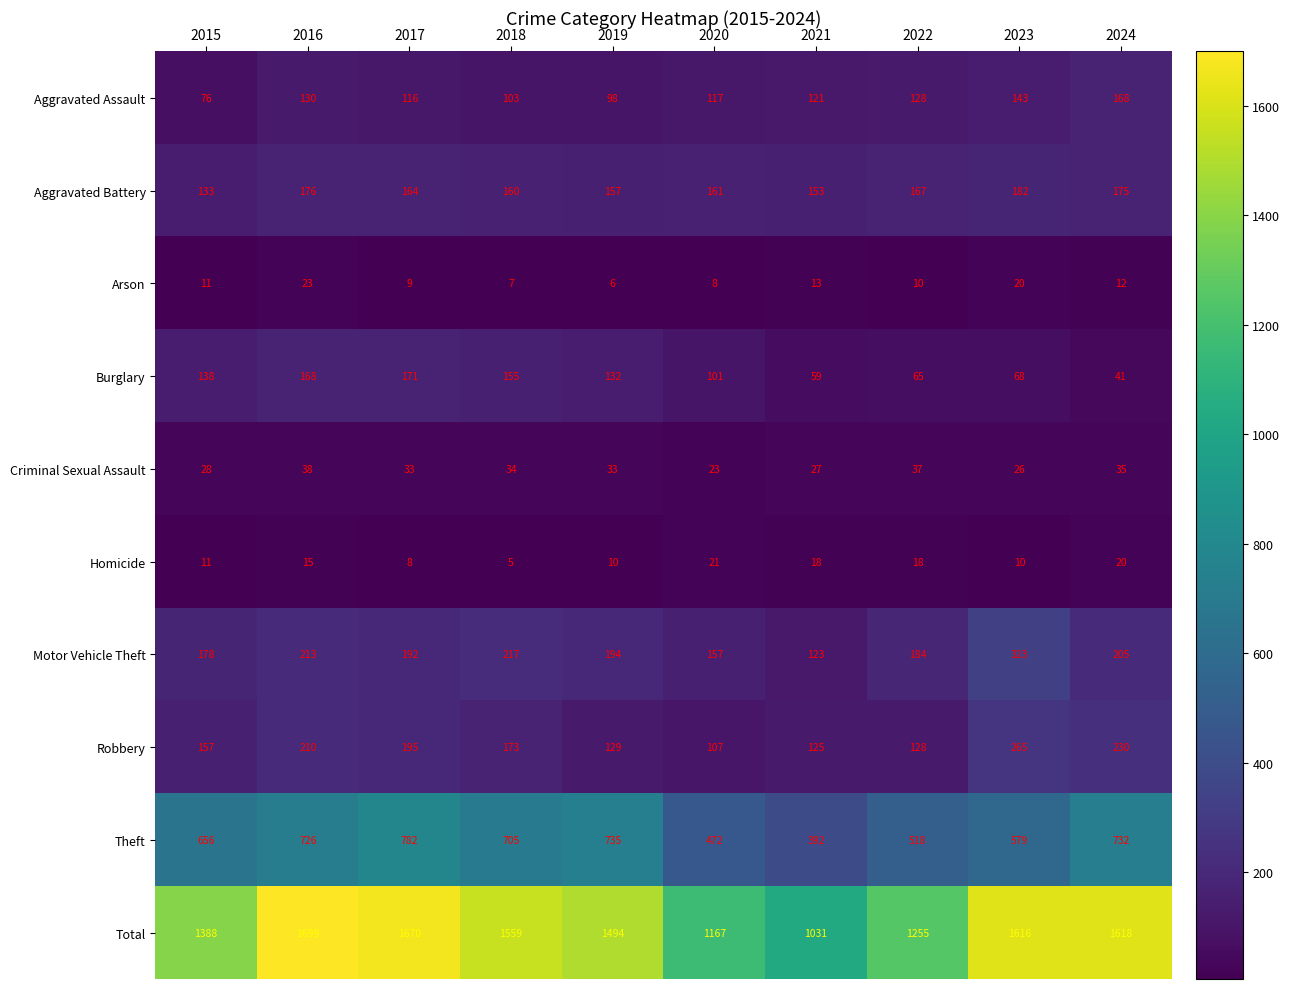

What is the difference between the second highest and minimum values in the Burglary series?

127